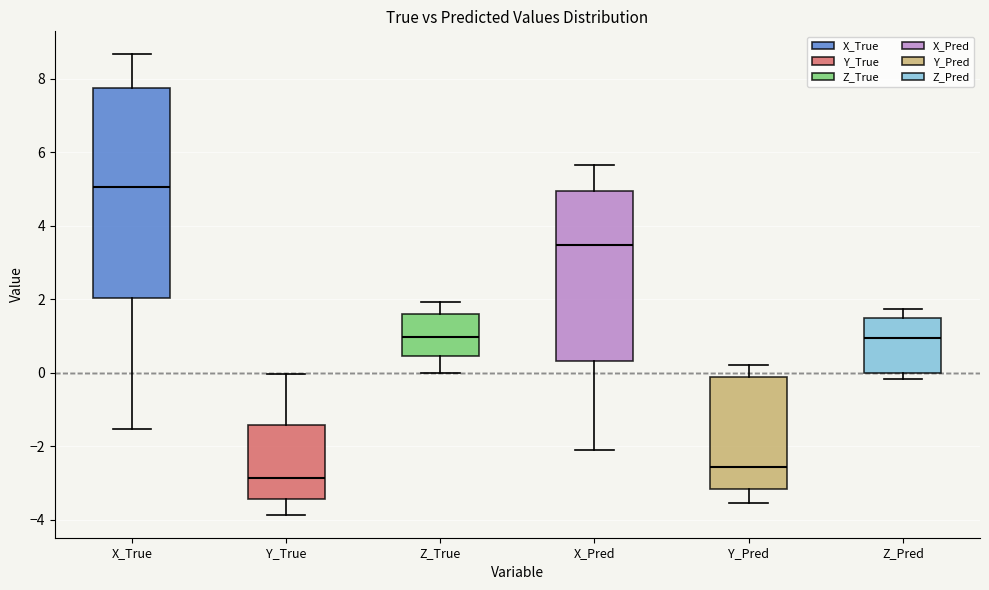

Where is the upper edge of the box for Y_True on the y-axis? The values are not printed on the chart, so give them approximately, as read against the axis.

-1.4